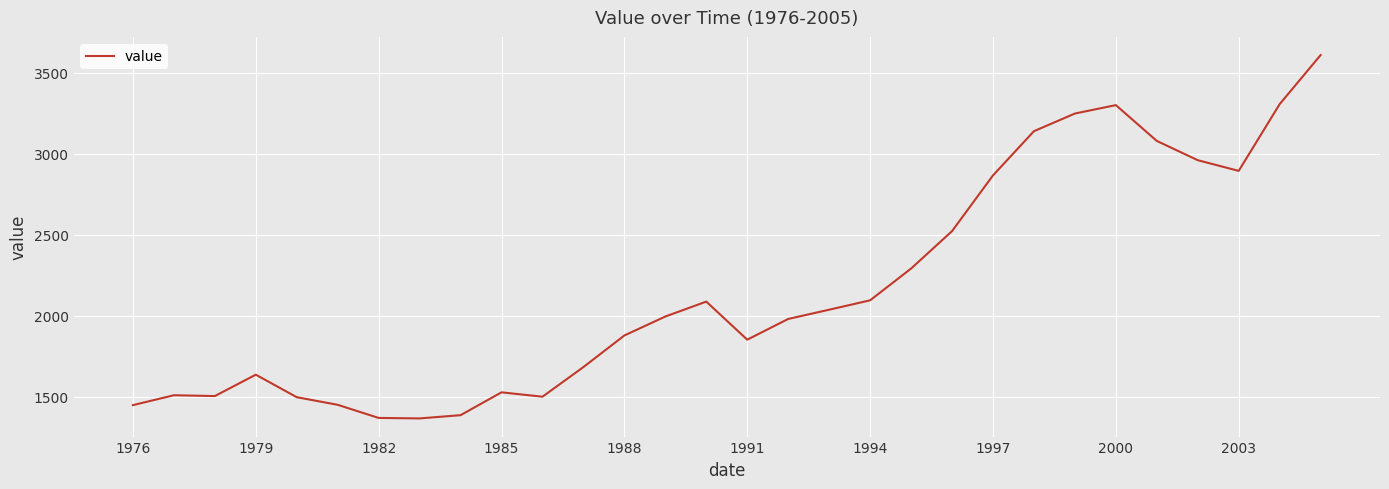

What is the minimum value shown in the chart?

1367